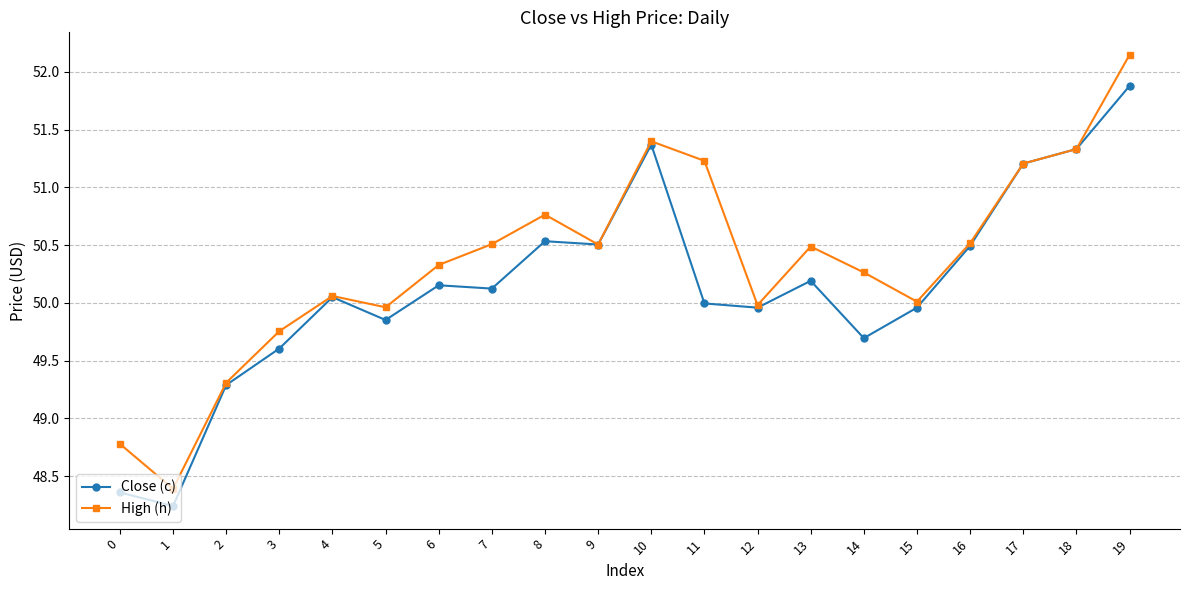

At which category is the sum across all series the highest?

19